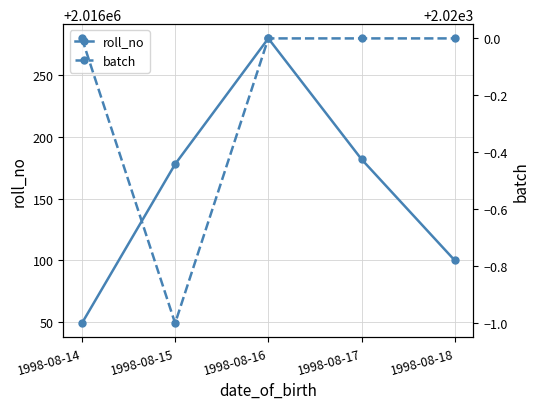

How many lines are shown in the chart?

2